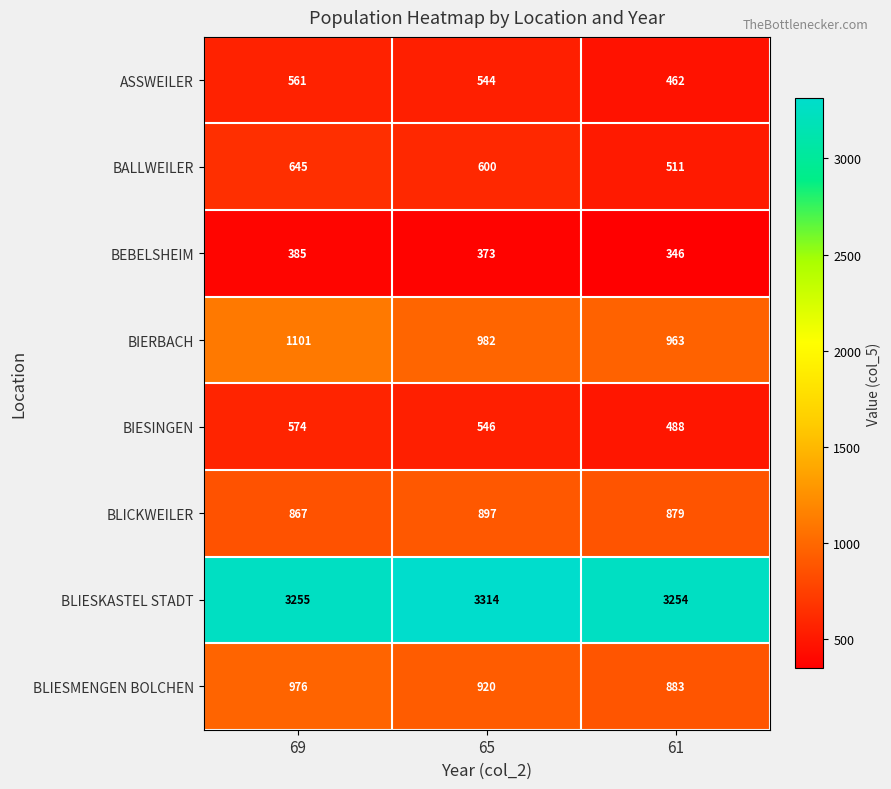

What is the sum of the BLIESKASTEL STADT values at 69 and 61?

6509